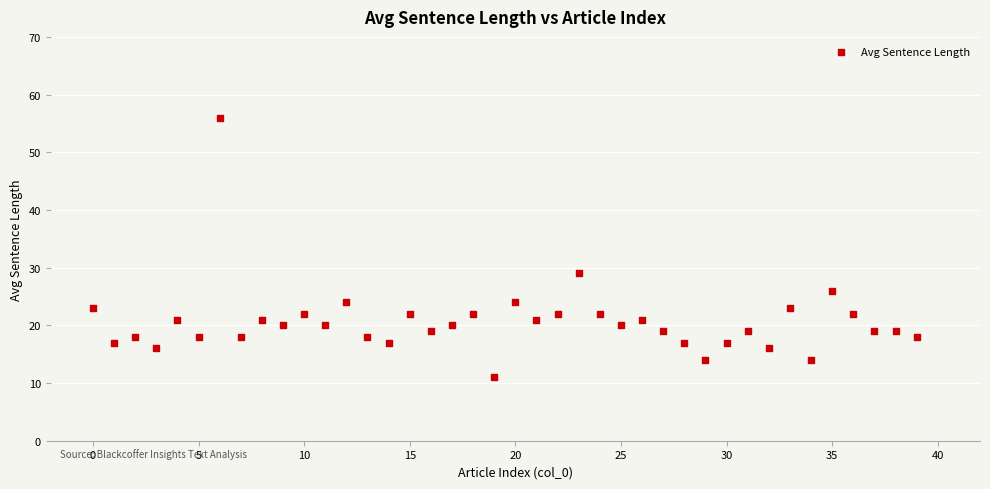

What Y value in the scatter plot is closest to 33?

29